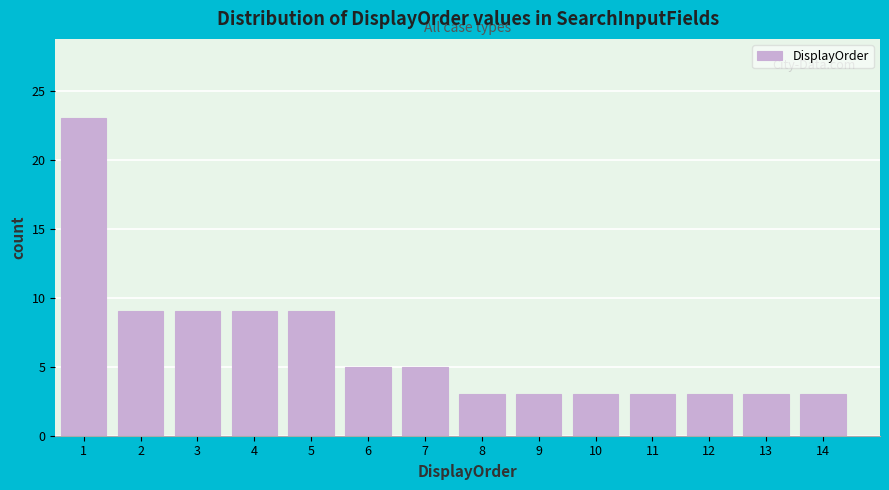

Reading right to left, transcribe all the data shown in this chart.

3	3	3	3	3	3	3	5	5	9	9	9	9	23